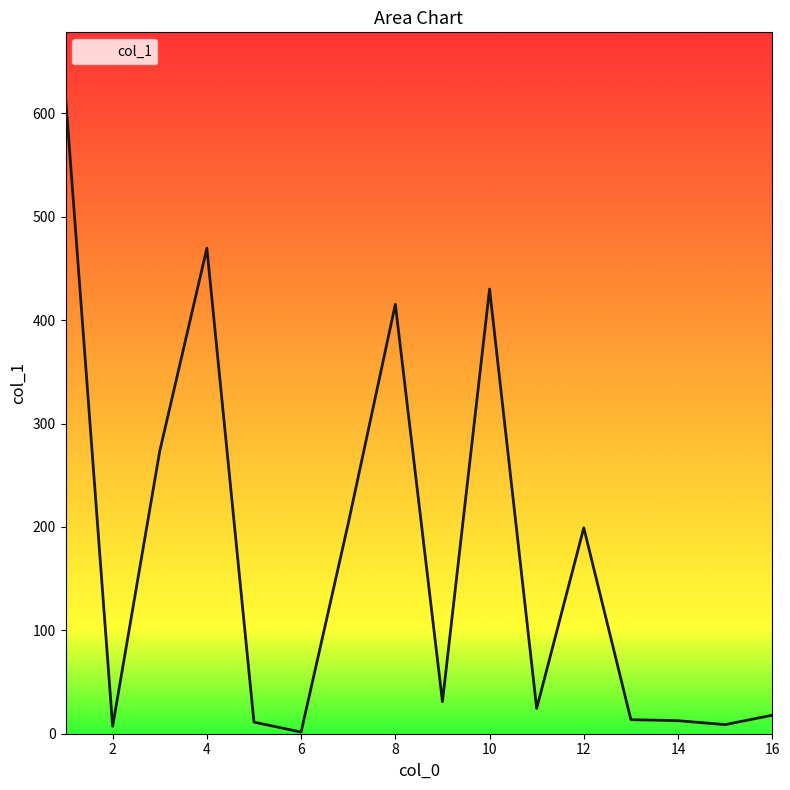

What is the maximum value shown in the chart?

616.8